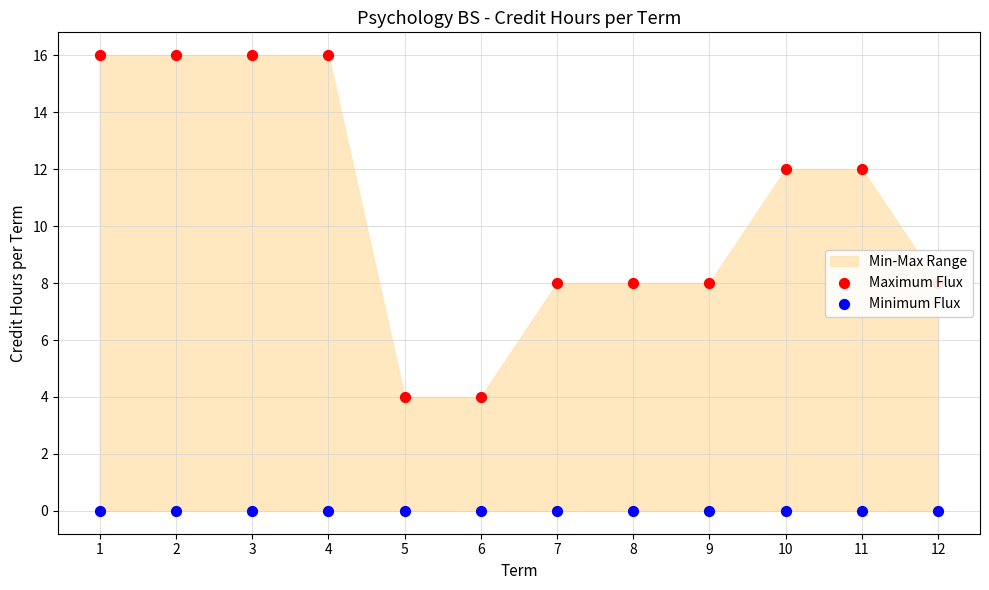

Is the value of Minimum Flux at 12 greater than the value of Maximum Flux at 10?

No